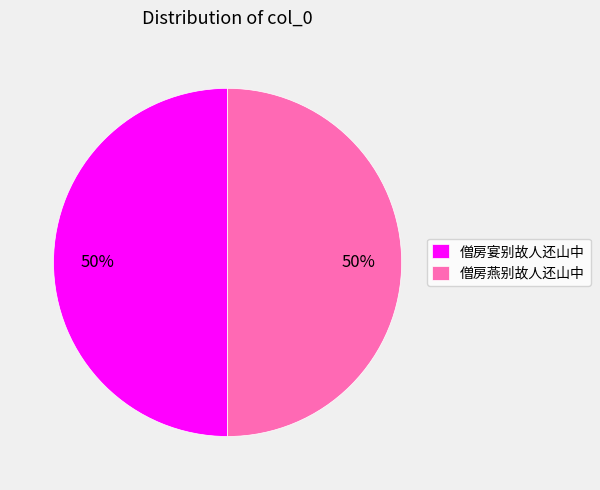

Do 僧房宴别故人还山中 and 僧房燕别故人还山中 together represent more than half of the pie?

Yes